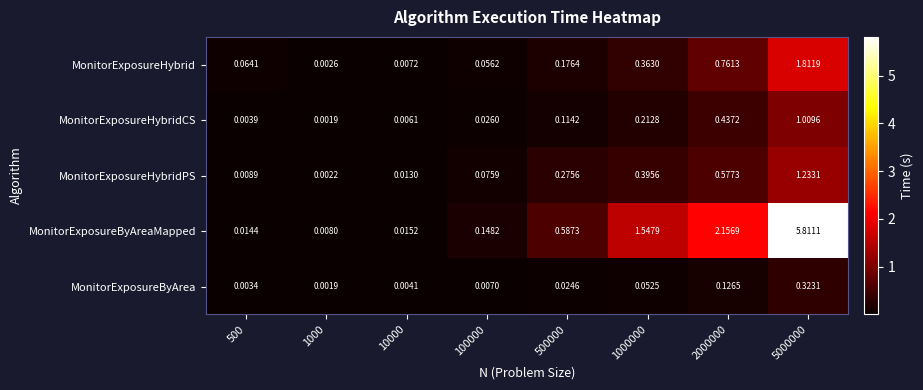

Which series has the largest total across all categories?

MonitorExposureByAreaMapped